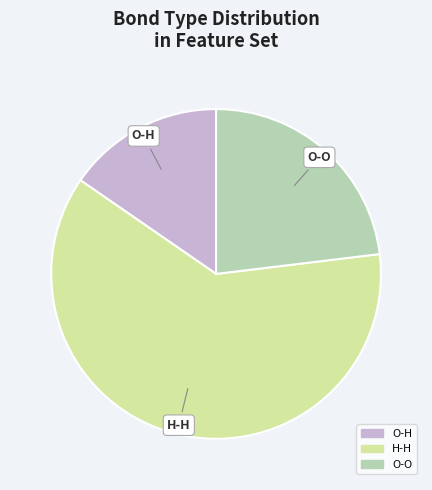

Which category has the biggest portion of the pie?

H-H